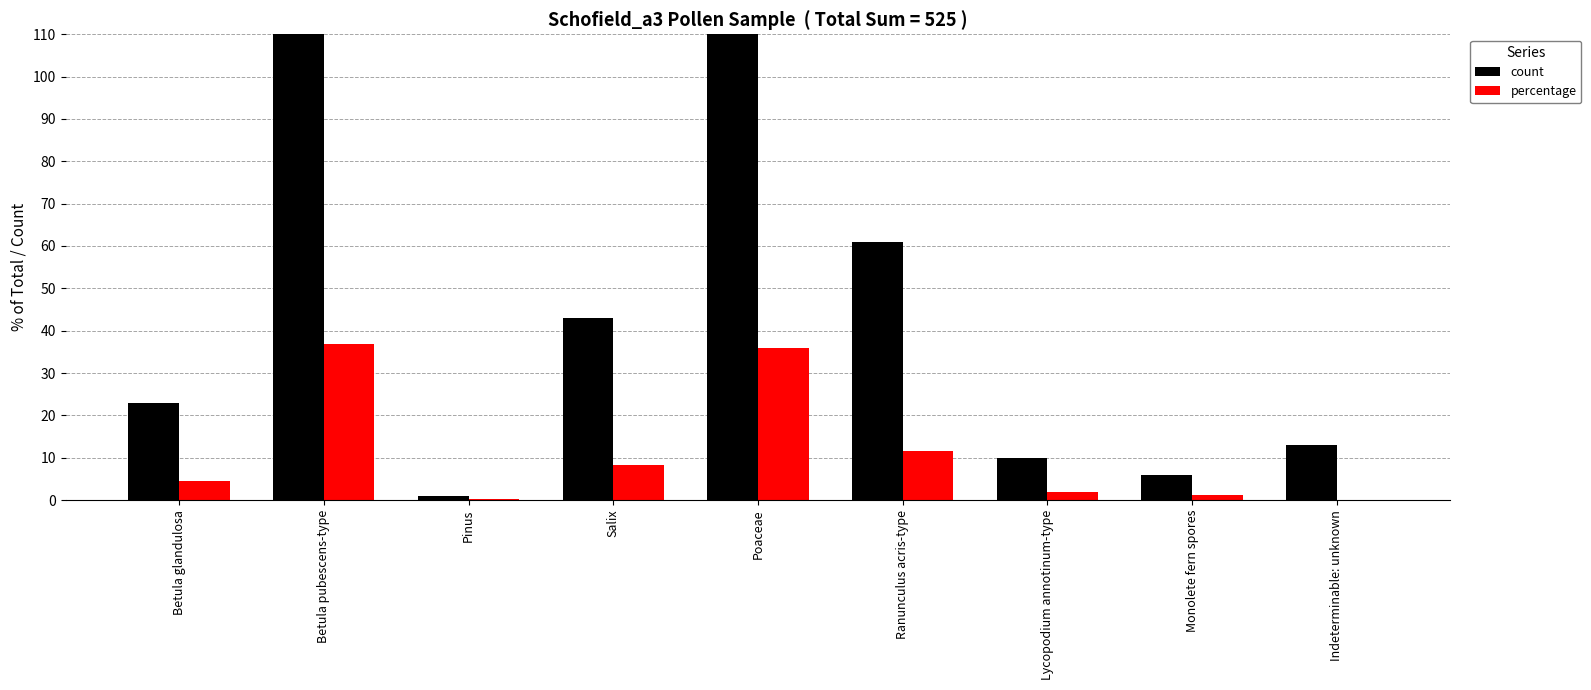

How many positive values does the percentage series have?

8